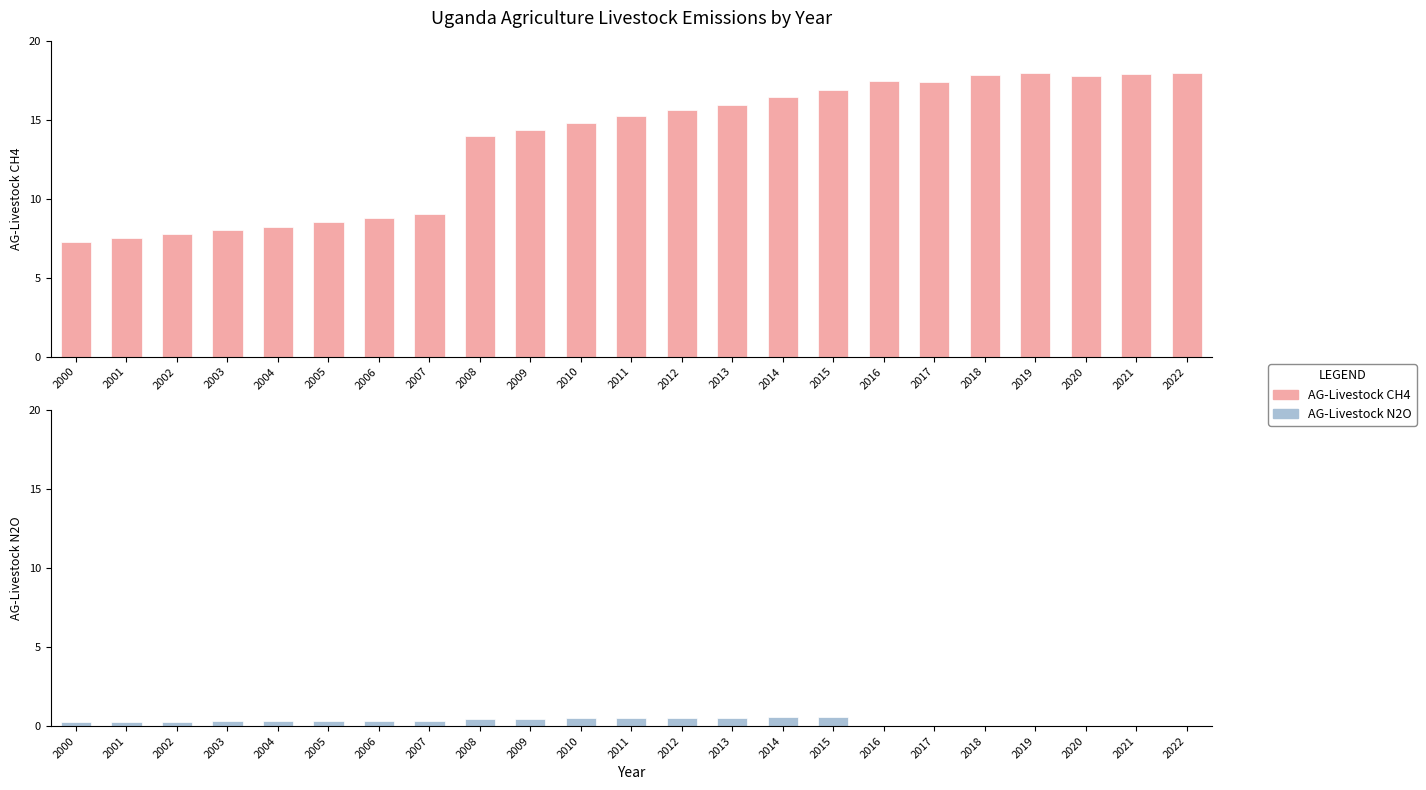

How many values in AG-Livestock N2O are above zero?

16